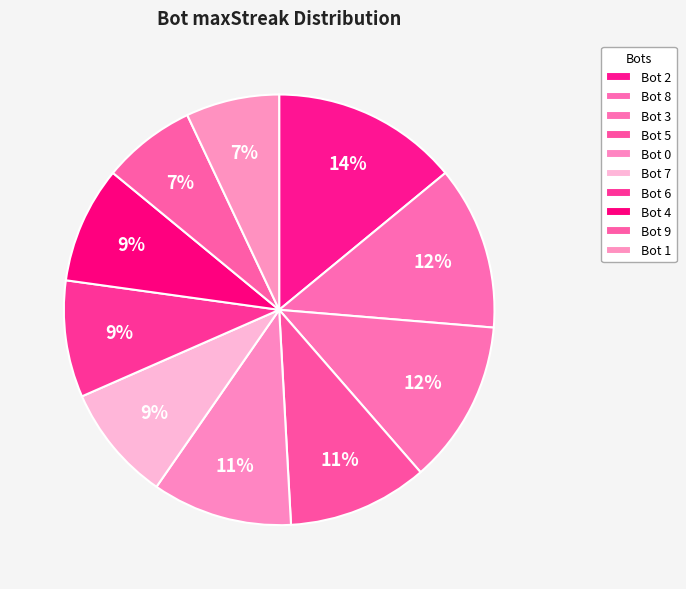

Count the number of slices in the pie.

10